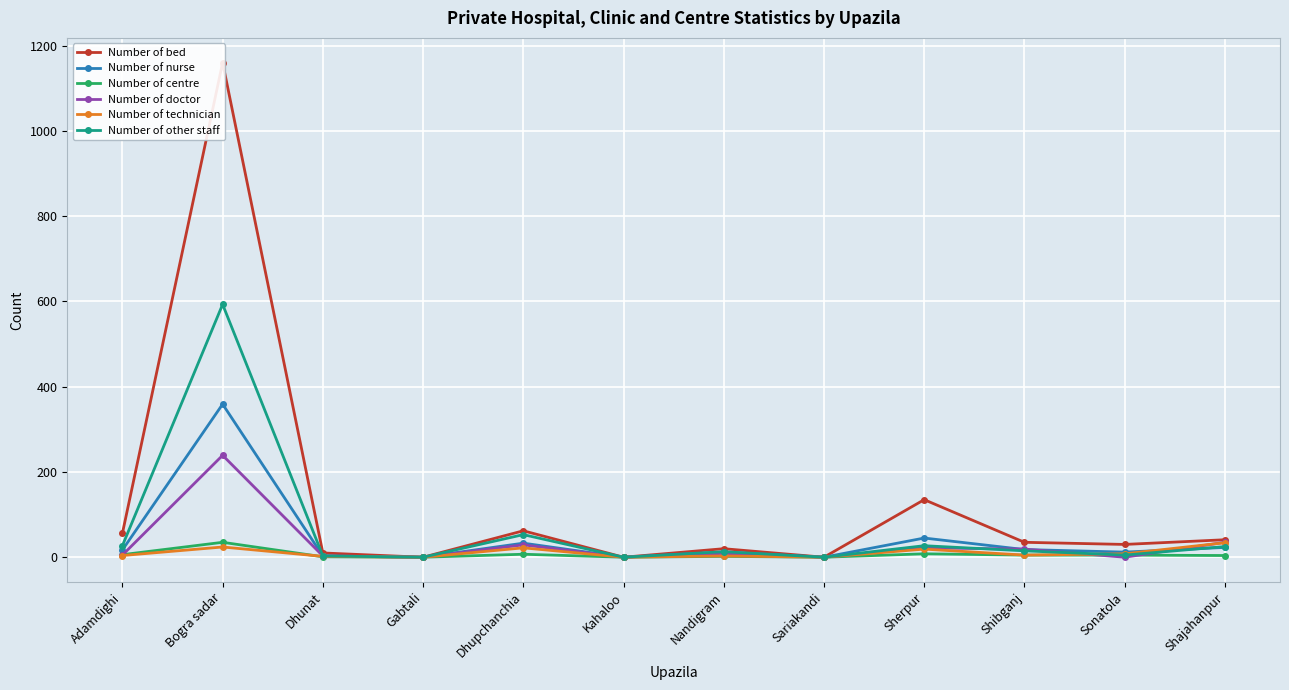

At Sariakandi, list the series in order from smallest to largest.

Number of bed, Number of nurse, Number of centre, Number of doctor, Number of technician, Number of other staff